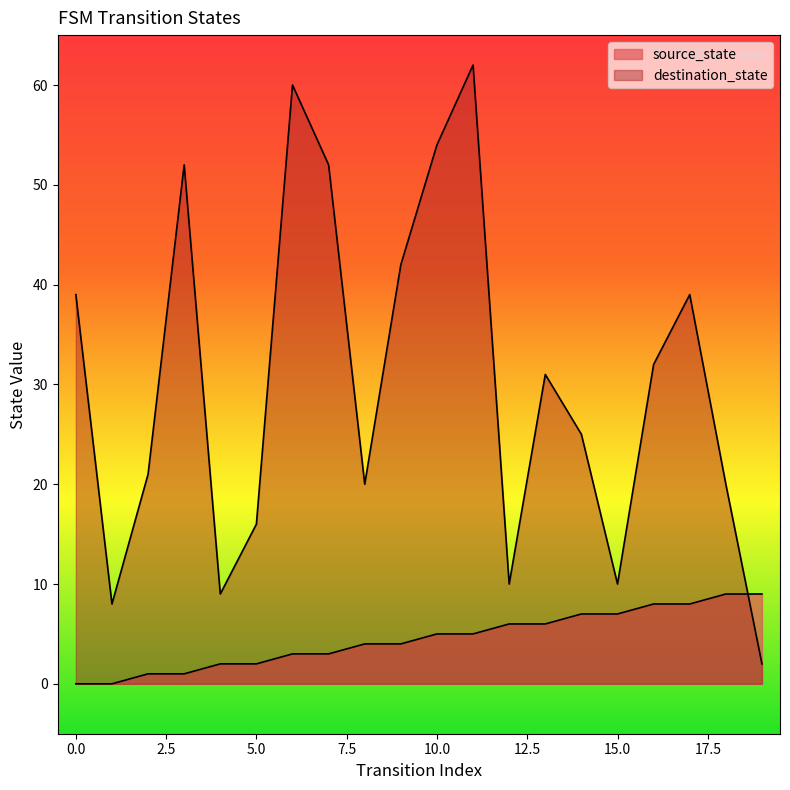

How many lines are shown in the chart?

2